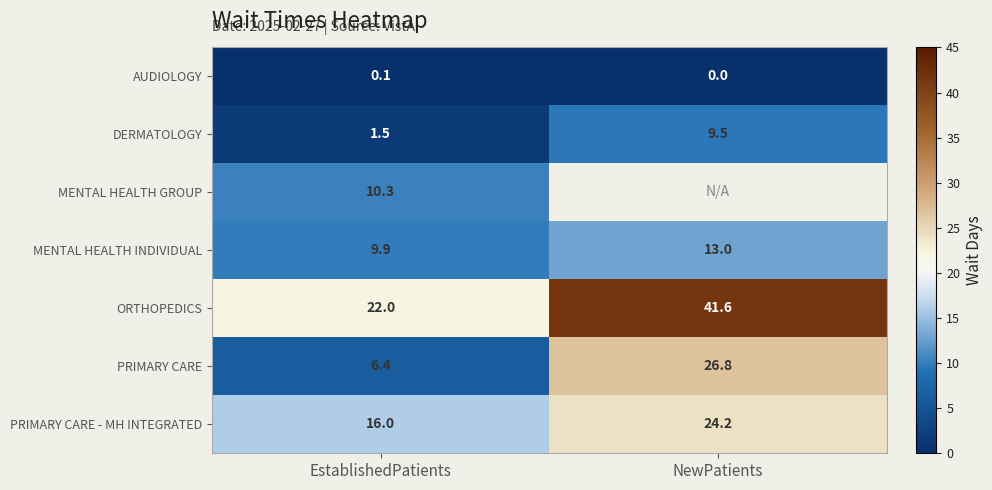

List the labels in order of PRIMARY CARE - MH INTEGRATED value, smallest first.

EstablishedPatients, NewPatients